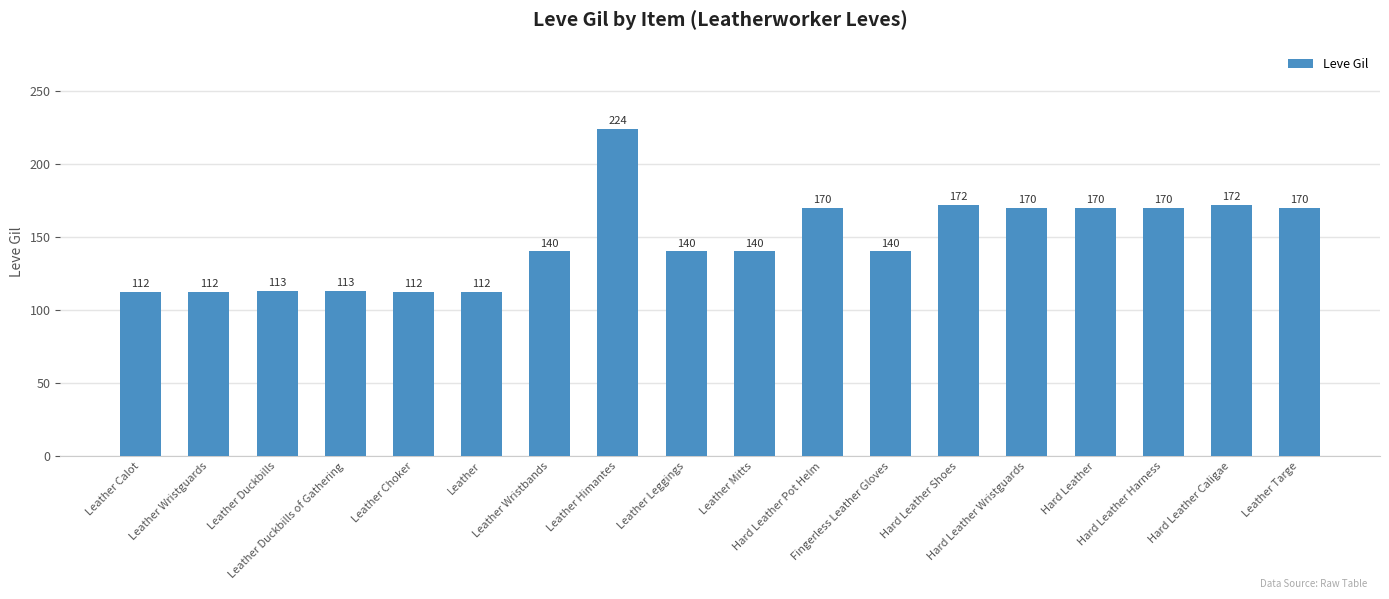

What is the change in value from Leather Choker to Leather Leggings?

+28